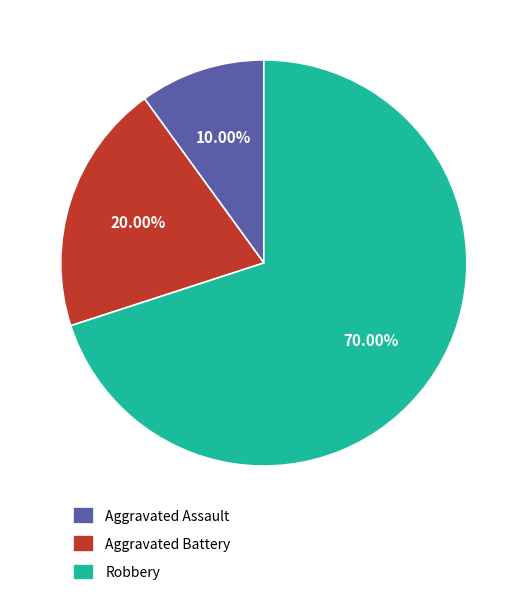

Do Aggravated Battery and Aggravated Assault together represent more than half of the pie?

No